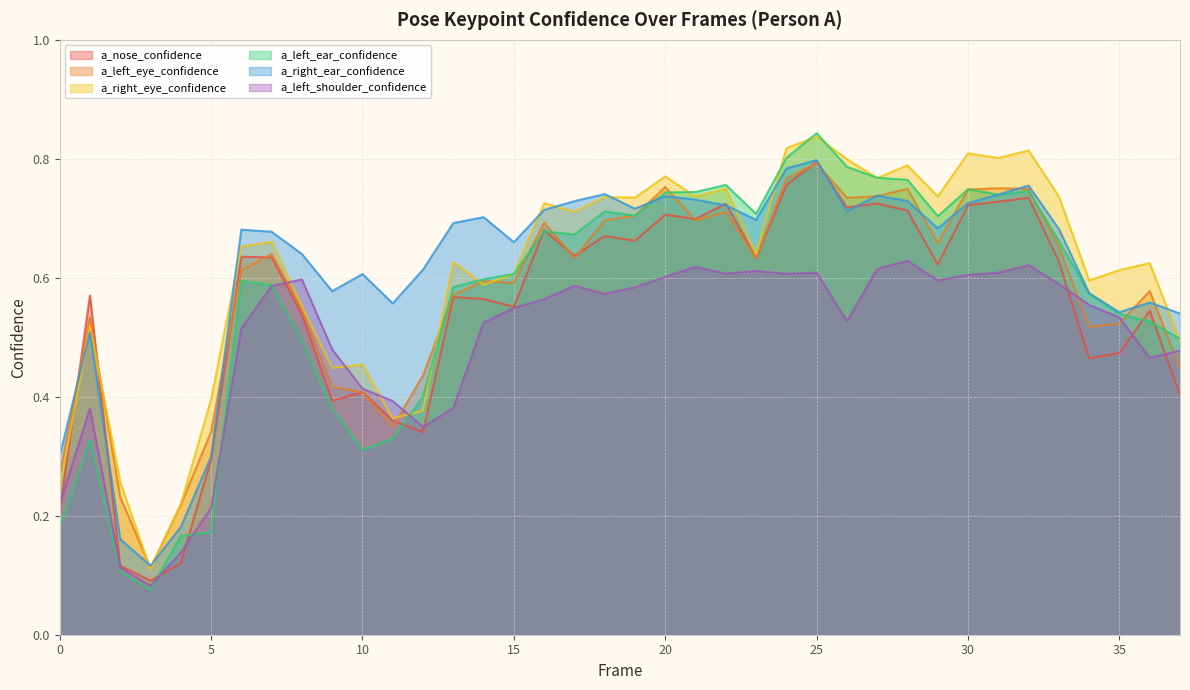

At which label is a_left_ear_confidence closest to 0?

3